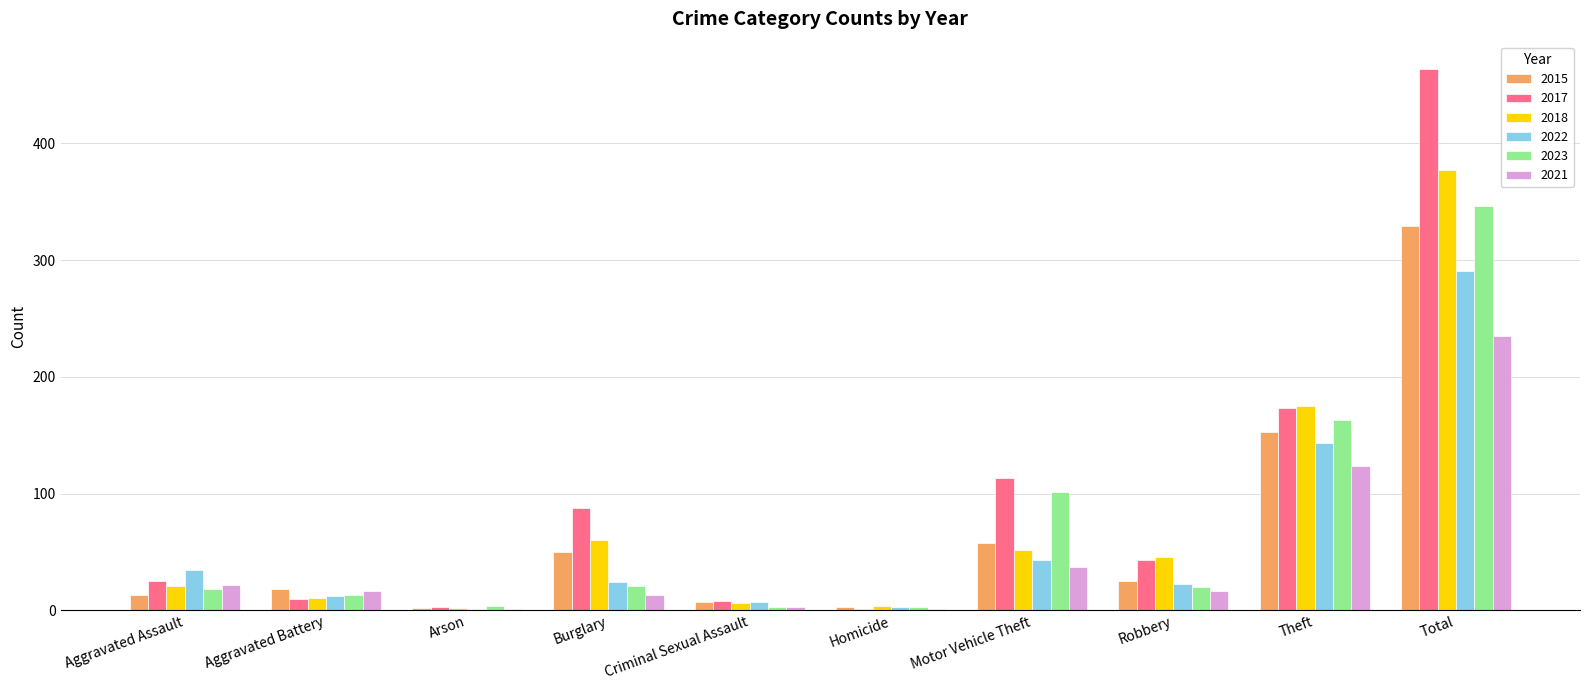

Which category has the highest value across all series?

Total